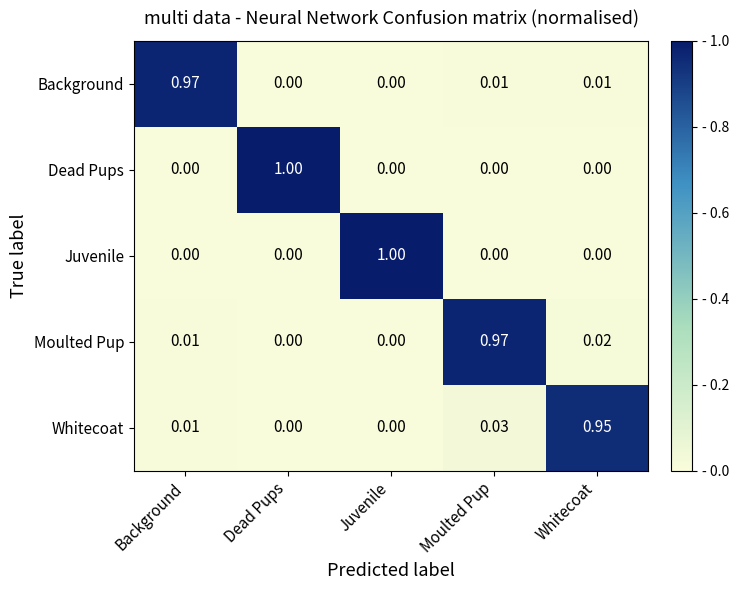

Which series changed the most between Juvenile and Whitecoat?

Juvenile